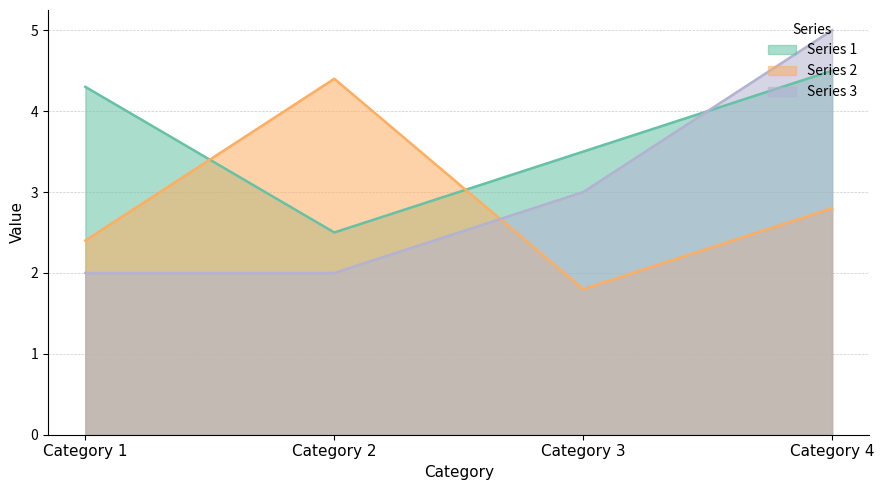

How many intersections are there between Series 2 and Series 1?

2